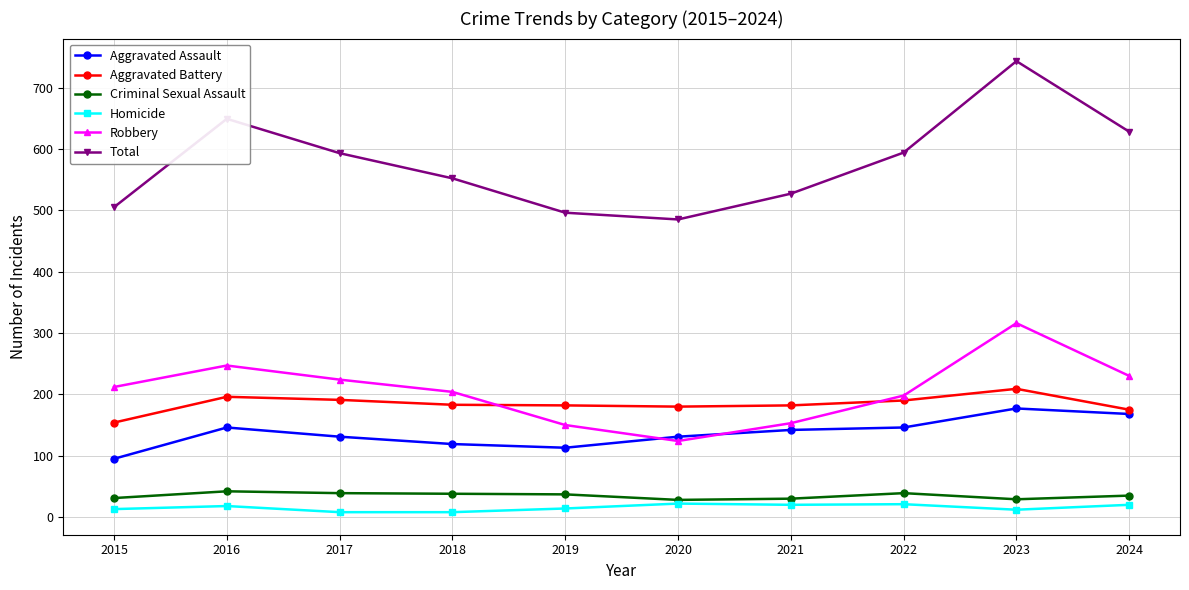

What is the maximum value for Criminal Sexual Assault?

42